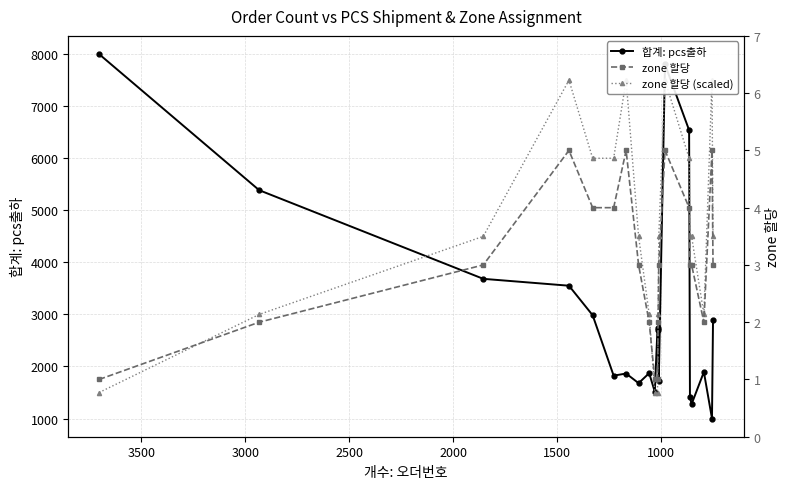

How many lines are shown in the chart?

3